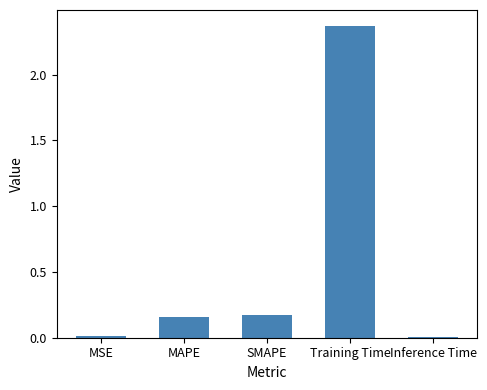

What is the change in value from MAPE to Training Time?

+2.2